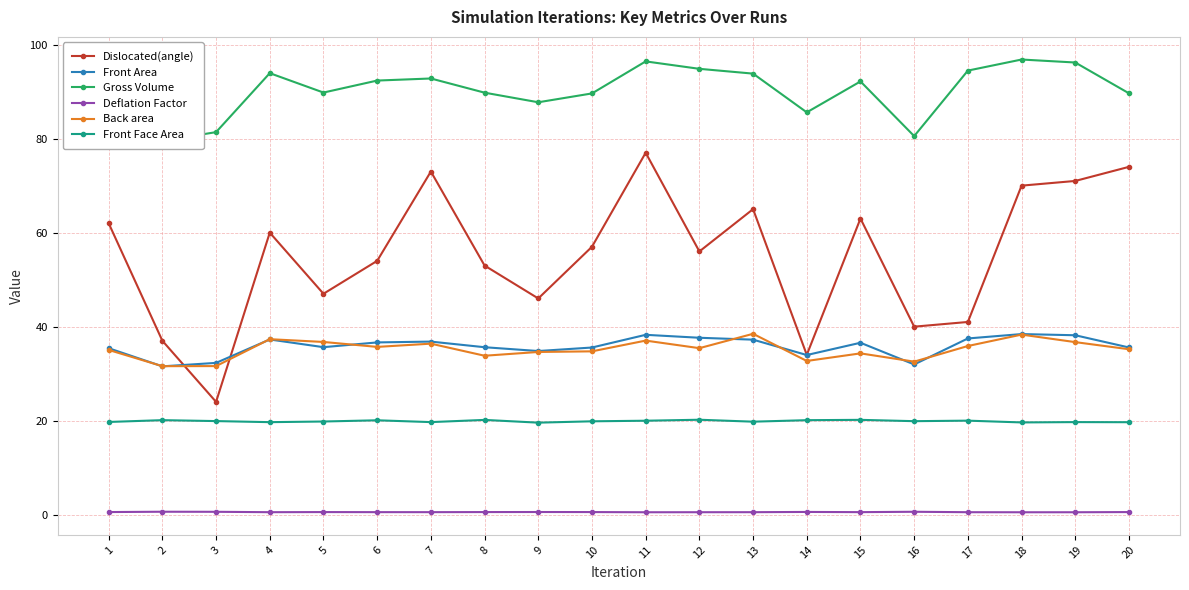

What is the difference between the second highest and minimum values in the Back area series?

6.7